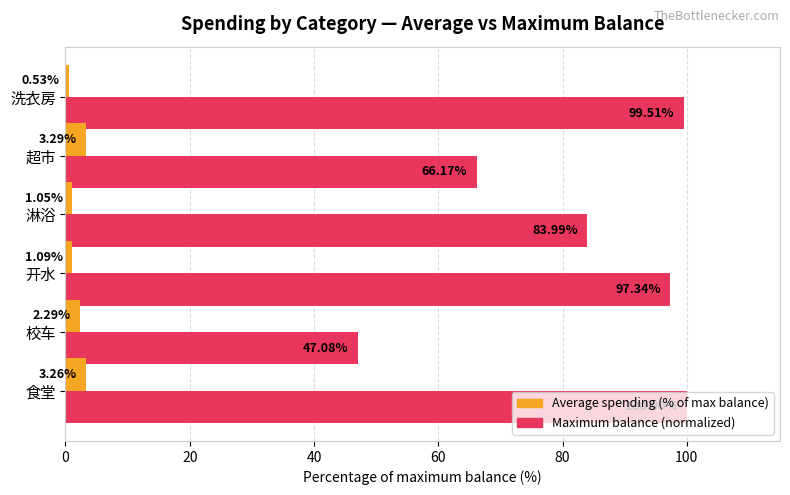

At which category does the chart reach its minimum across all series?

洗衣房